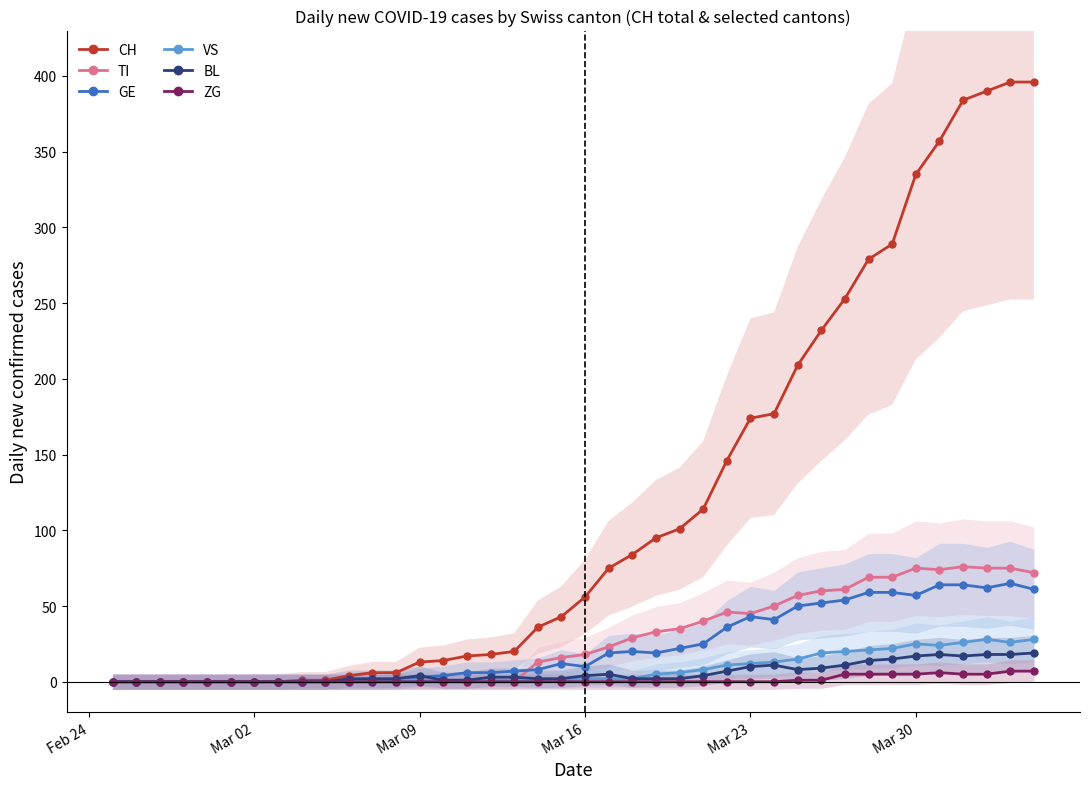

What is the average value of the CH series?

118